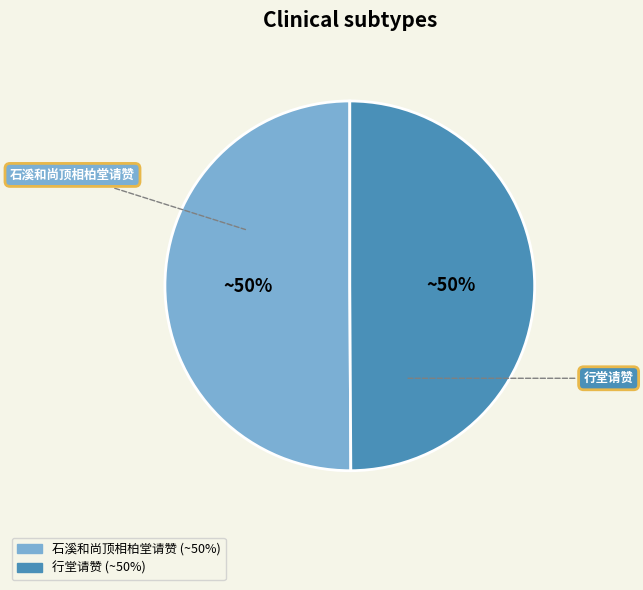

Approximately how many times larger is the value at 行堂请赞 compared to 石溪和尚顶相柏堂请赞?

1.0